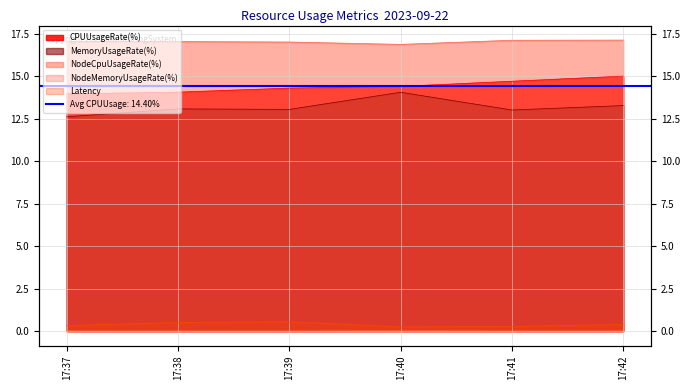

Reading left to right, what are all the values shown in this chart?

Latency: 0.3	0.5	0.6	0.2	0.3	0.4
CPUUsageRate(%): 14.0	14.1	14.3	14.4	14.7	15.0
MemoryUsageRate(%): 12.6	13.1	13.0	14.0	13.0	13.3
NodeCpuUsageRate(%): 17.0	17.0	17.0	16.9	17.1	17.1
NodeMemoryUsageRate(%): 0.0	0.0	0.0	0.0	0.0	0.0